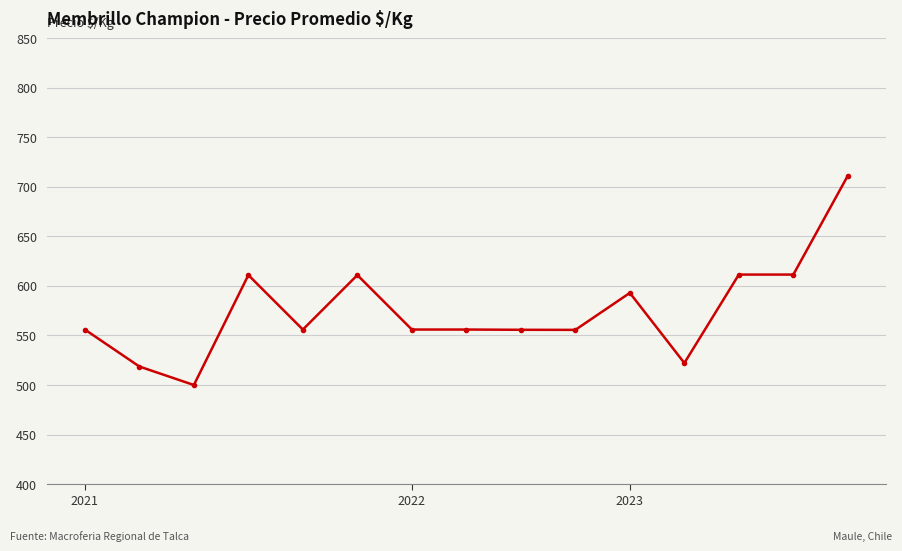

What is the sum of all values?

8625.7